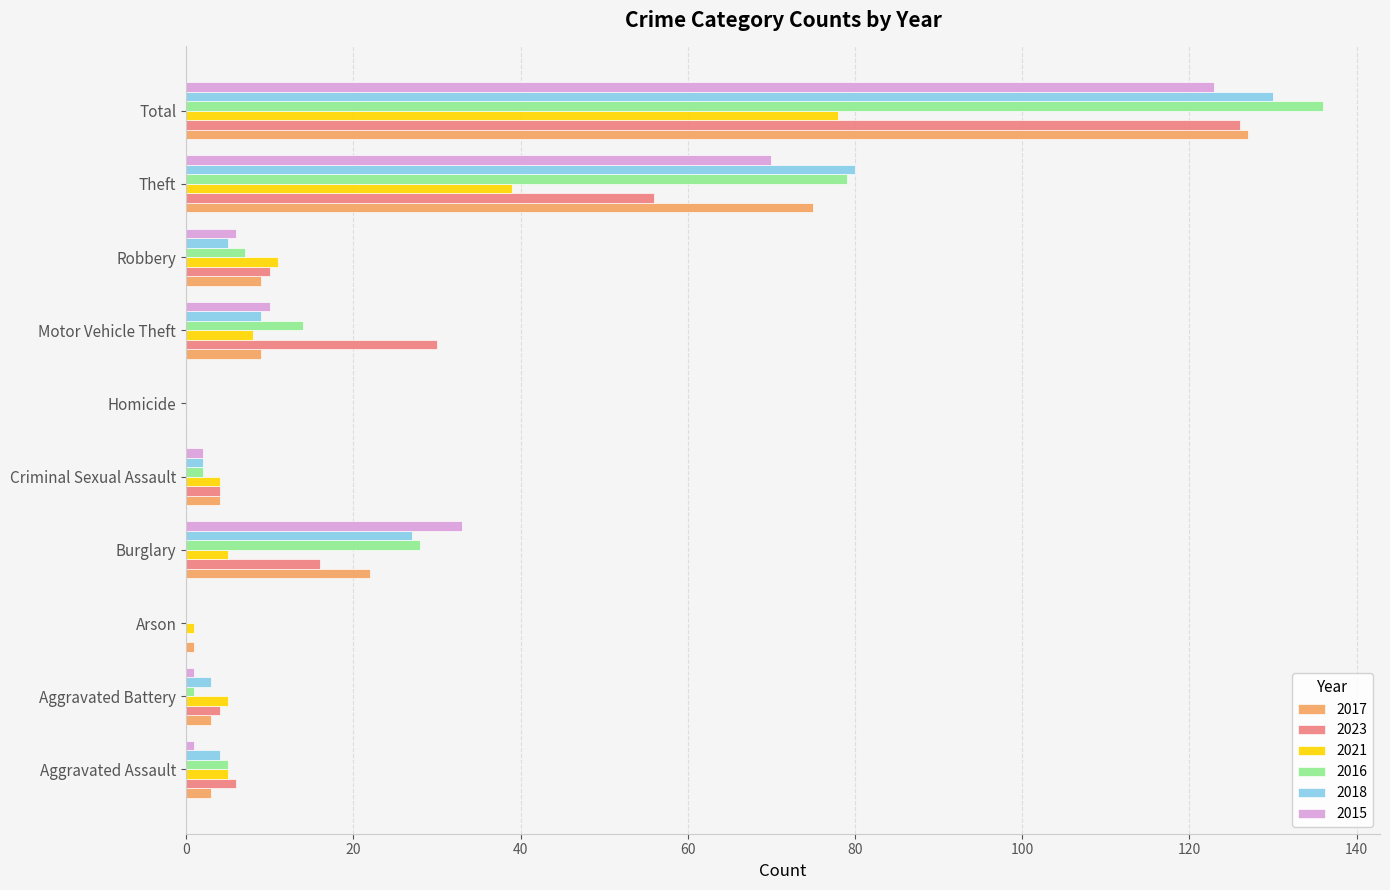

At which label does 2016 reach its peak?

Total